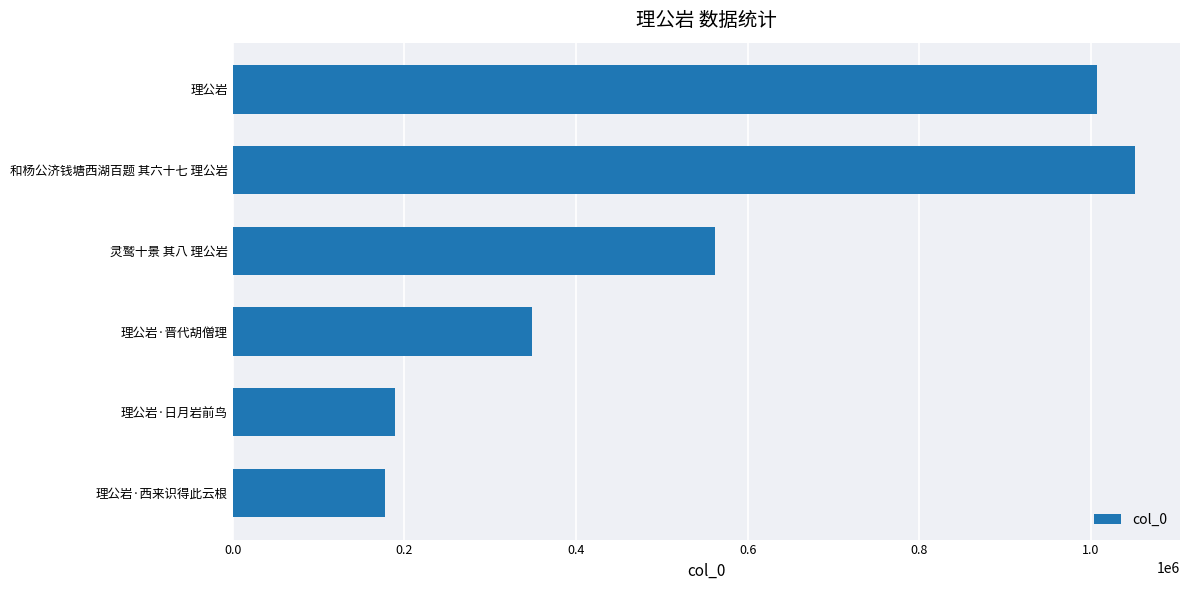

What position from the left is 理公岩·日月岩前鸟?

6